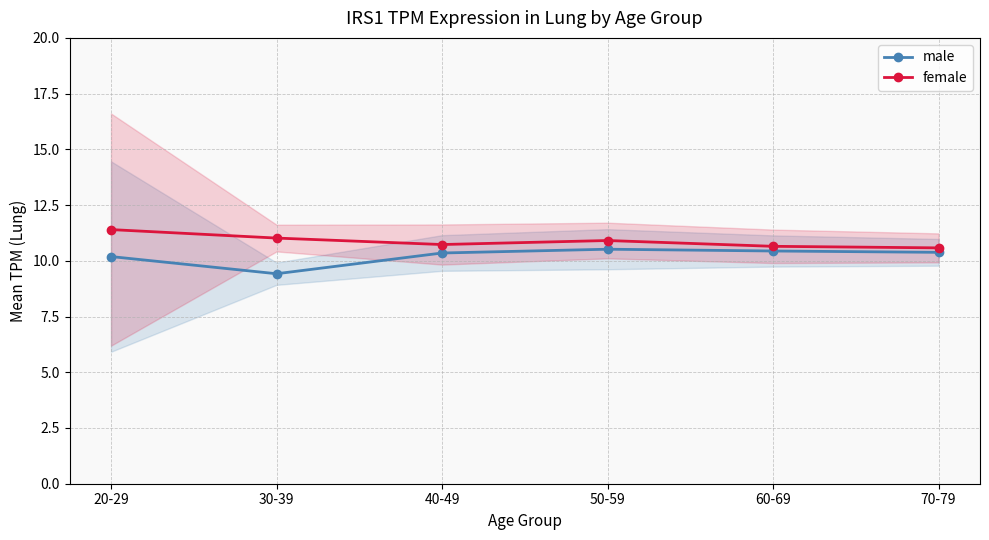

Reading left to right, list all the values displayed in this chart.

male: 10.2	9.4	10.3	10.5	10.4	10.4
female: 11.4	11.0	10.7	10.9	10.7	10.6